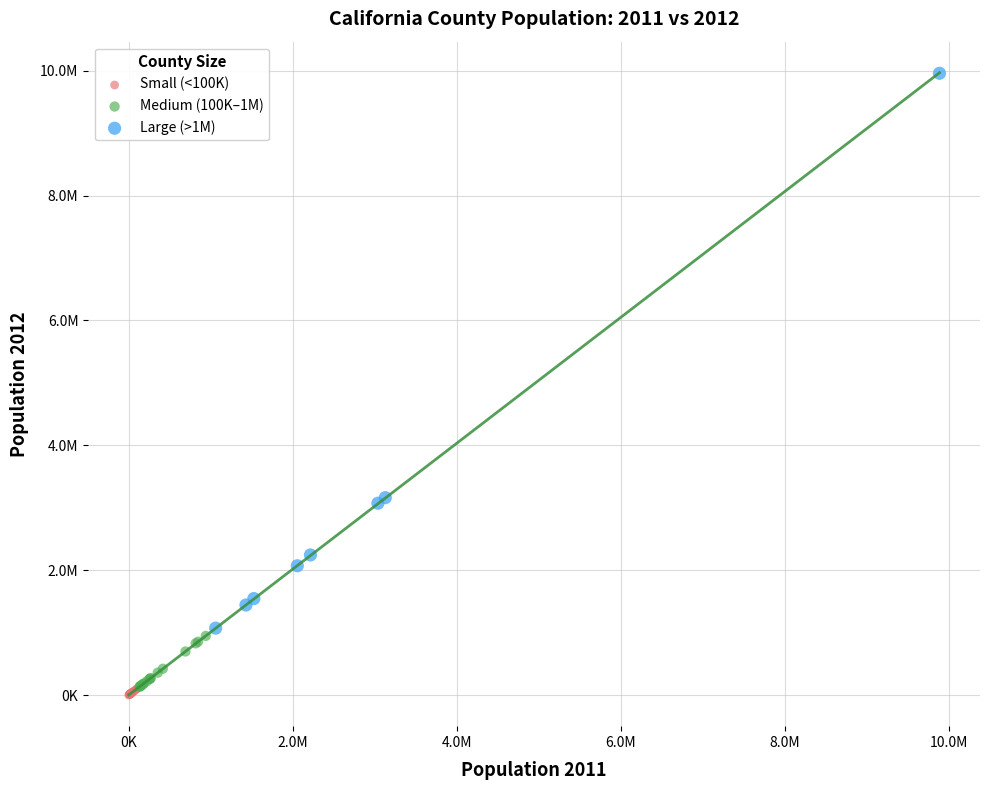

Which series contains the lowest Y value?

Small (<100K)